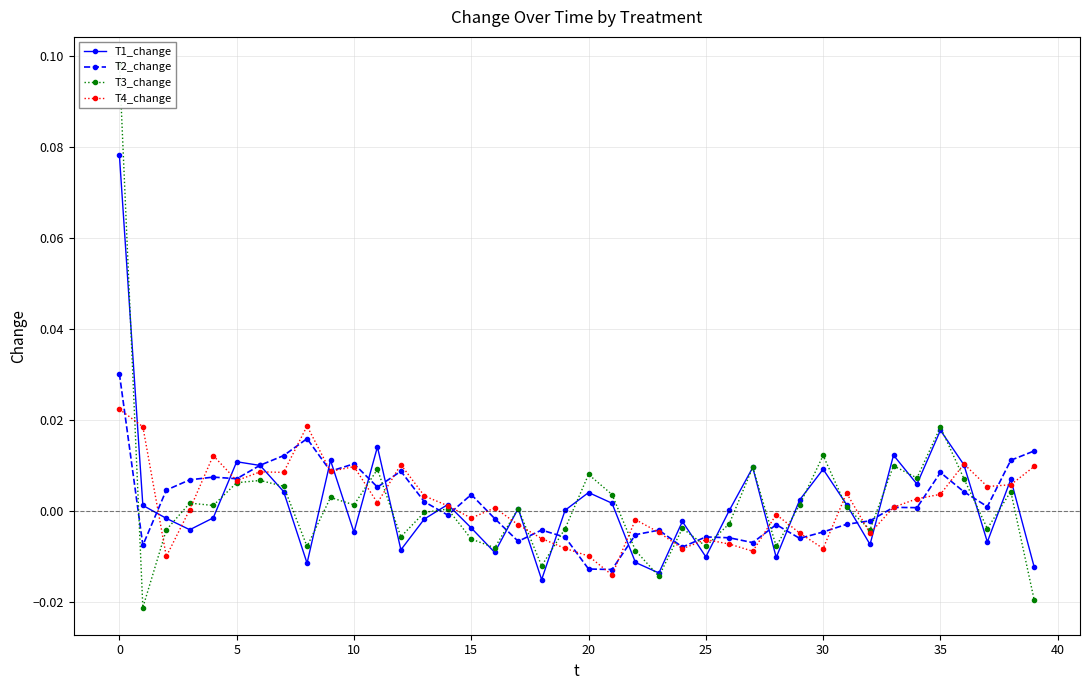

Which category has the lowest value in the T1_change series?

18